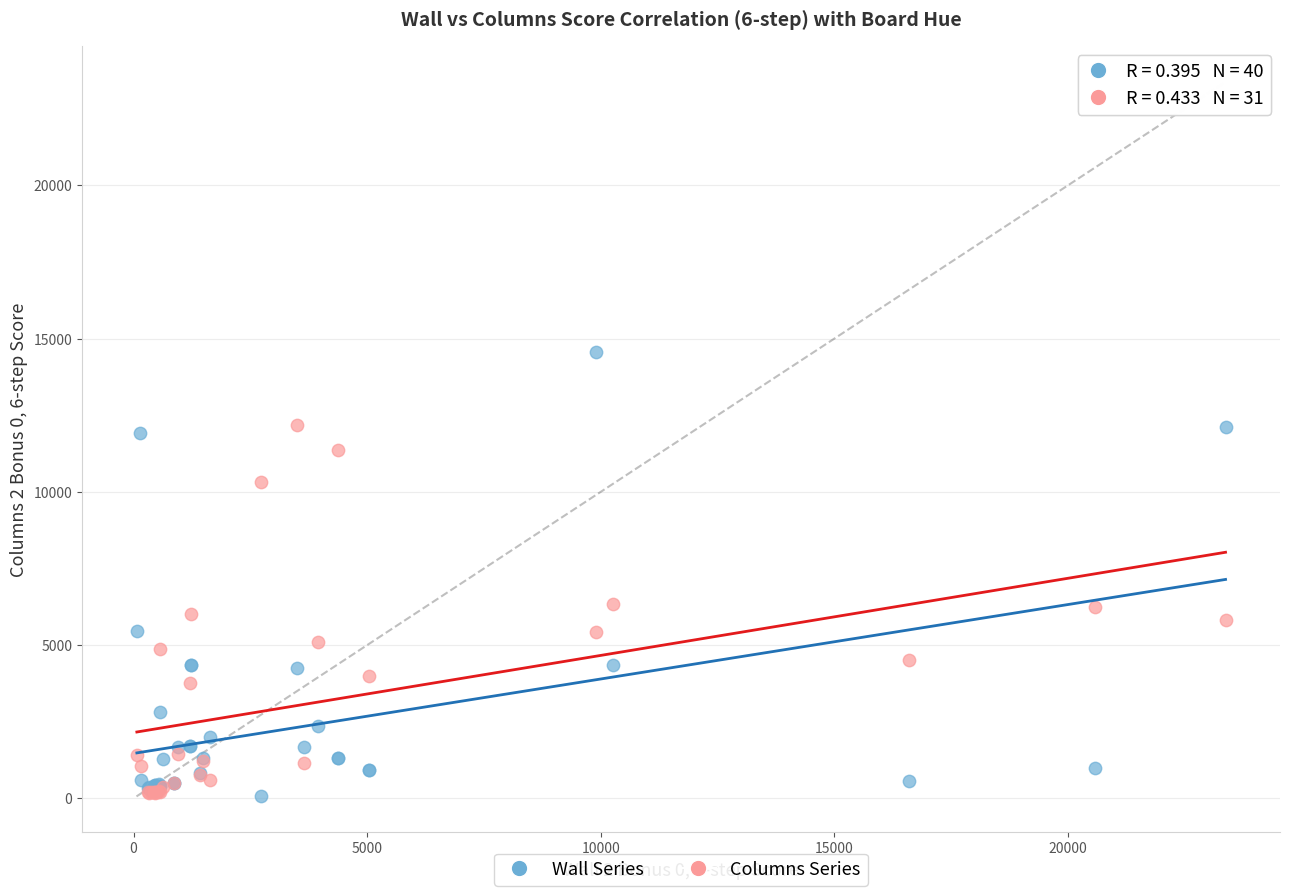

Which series reaches the maximum Y coordinate?

Wall Series